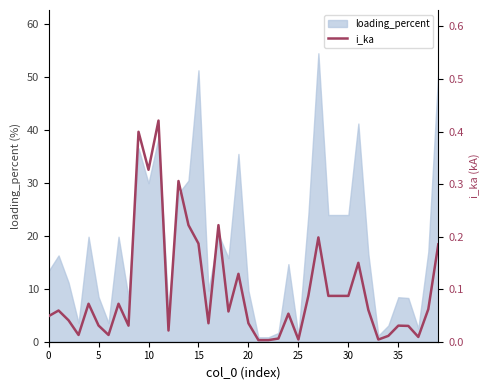

What is the maximum value for loading_percent?

54.5